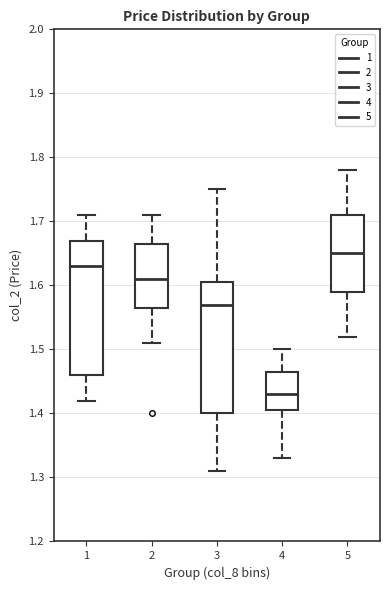

Which box's median line is the lowest?

4